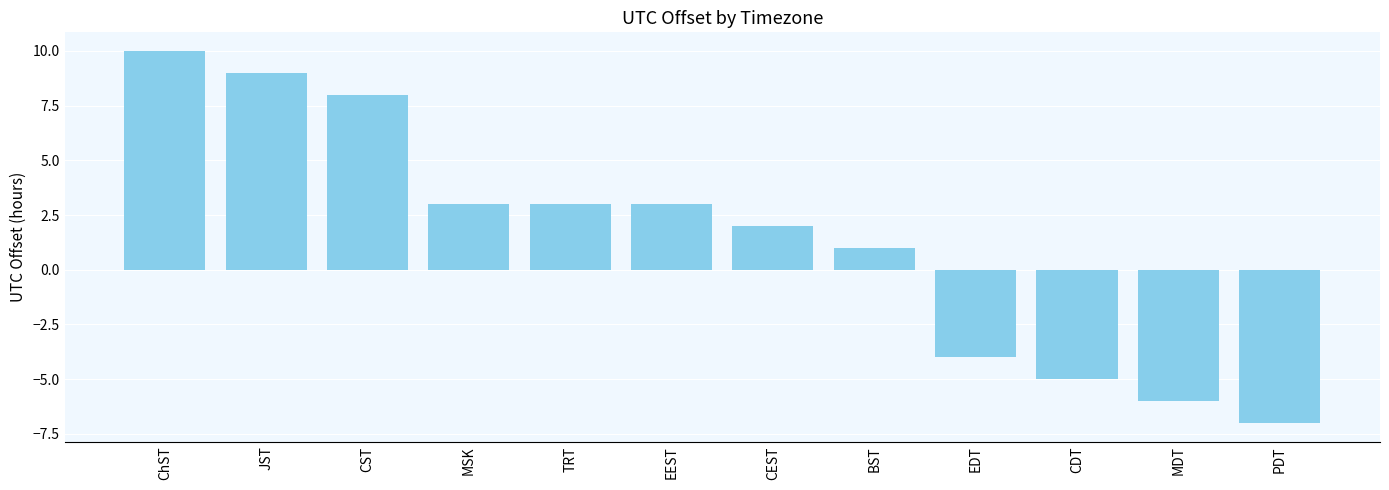

Which has a higher value, CDT or CST?

CST